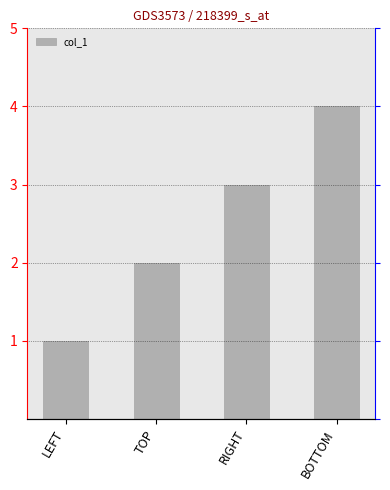

What is the value of the 1st bar from the left?

1